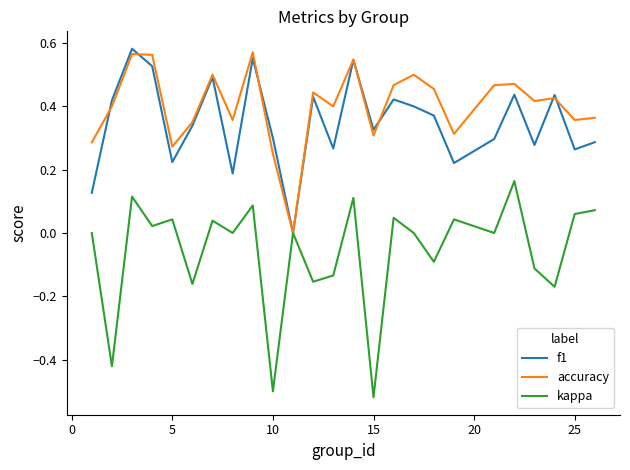

Which series has the largest total across all categories?

accuracy